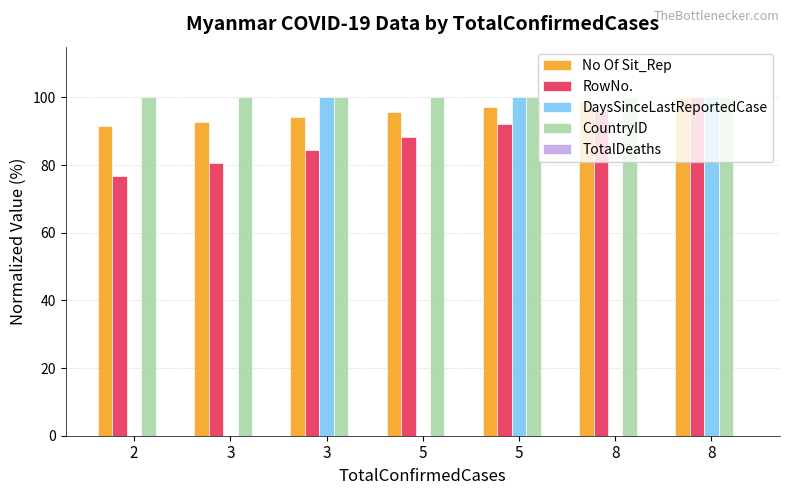

What value does the No Of Sit_Rep series have at 8?

98.6